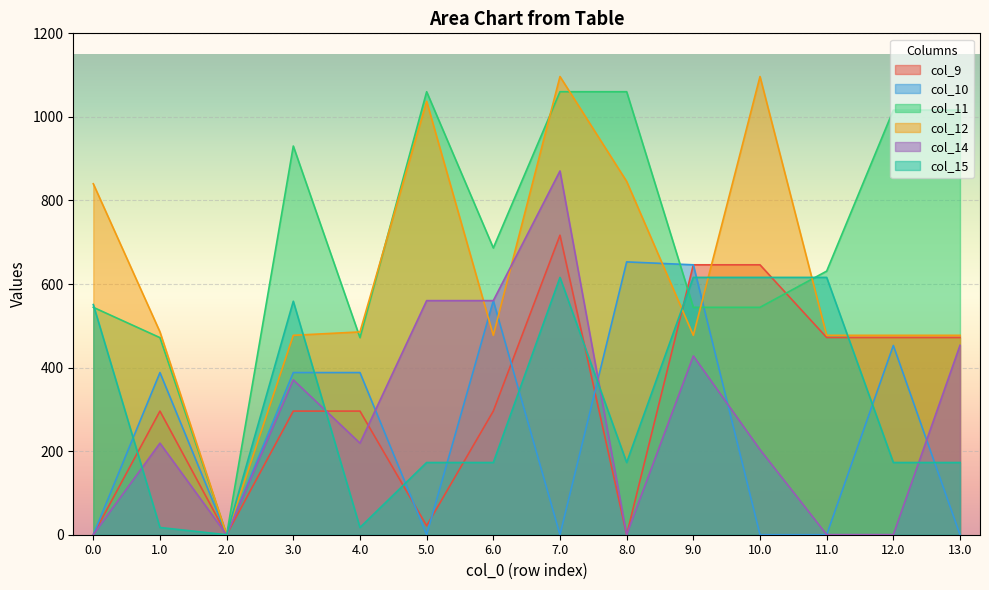

Is it true that col_12 equals 477.2 at 9.0?

True